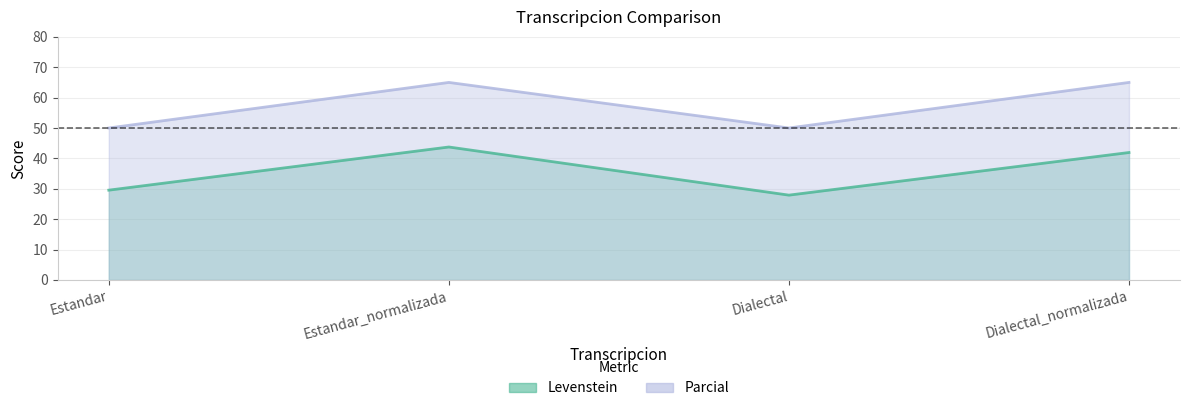

Rank the categories by Levenstein value from lowest to highest.

Dialectal, Estandar, Dialectal_normalizada, Estandar_normalizada